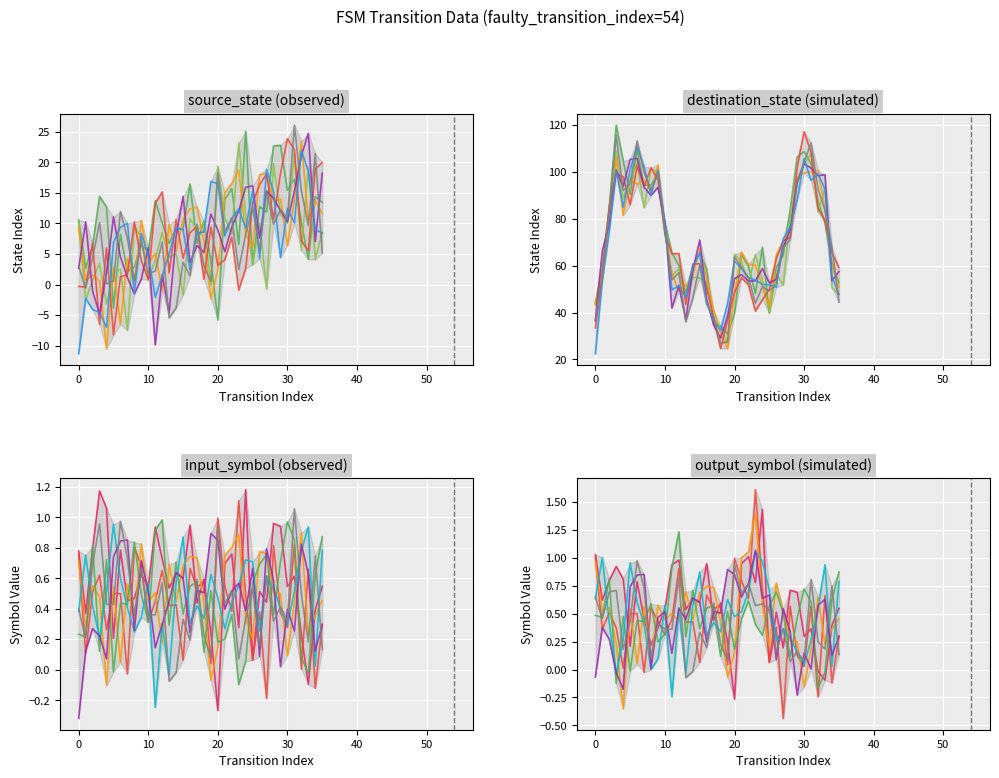

Where do destination_state and source_state first cross each other?

16 and 17